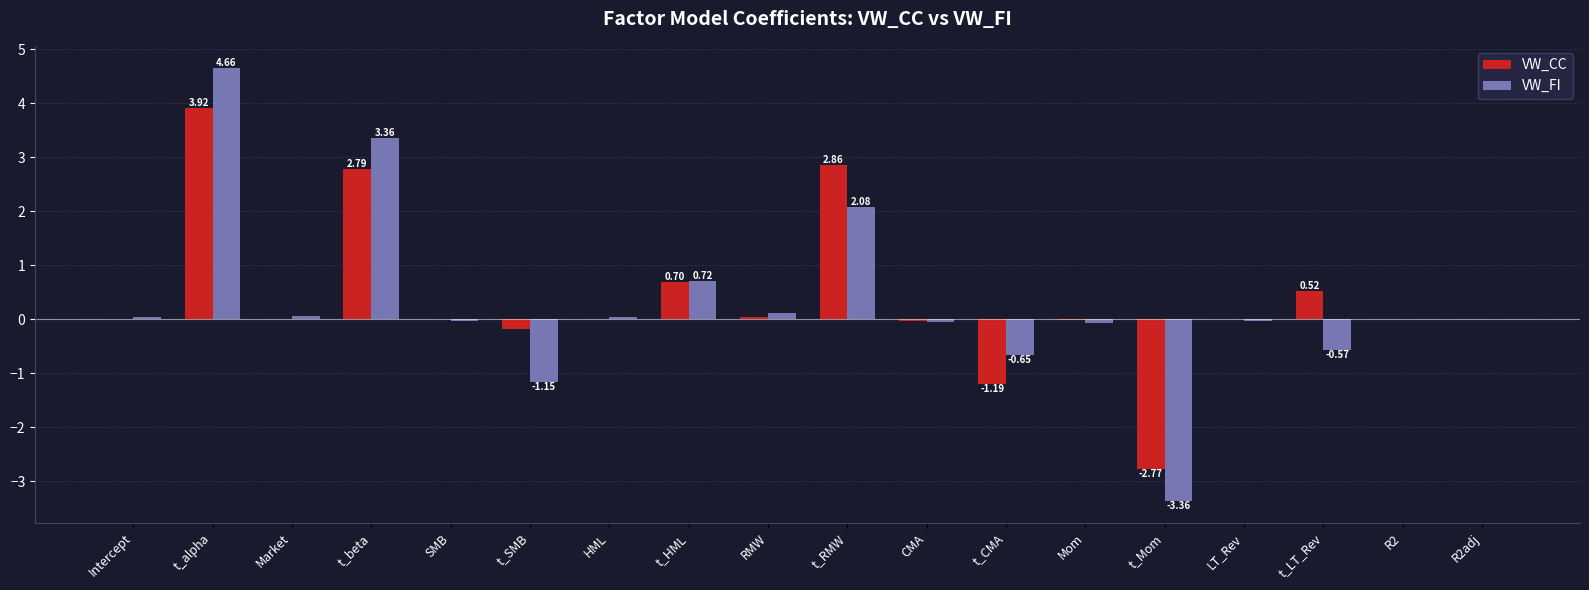

Between t_HML and Mom, which series saw the biggest shift?

VW_FI